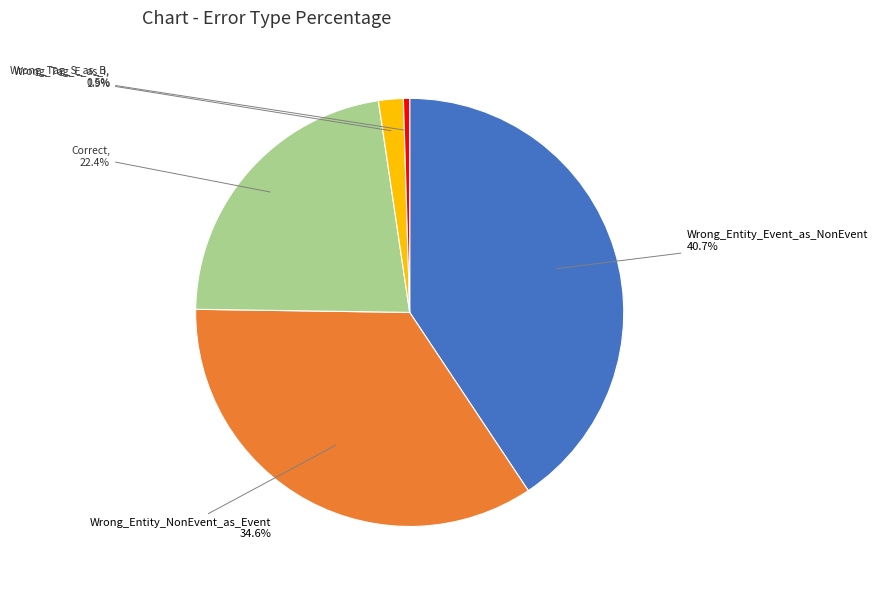

Combined, what portion of the pie is Correct and Wrong_Tag_E_as_I?

24.3%